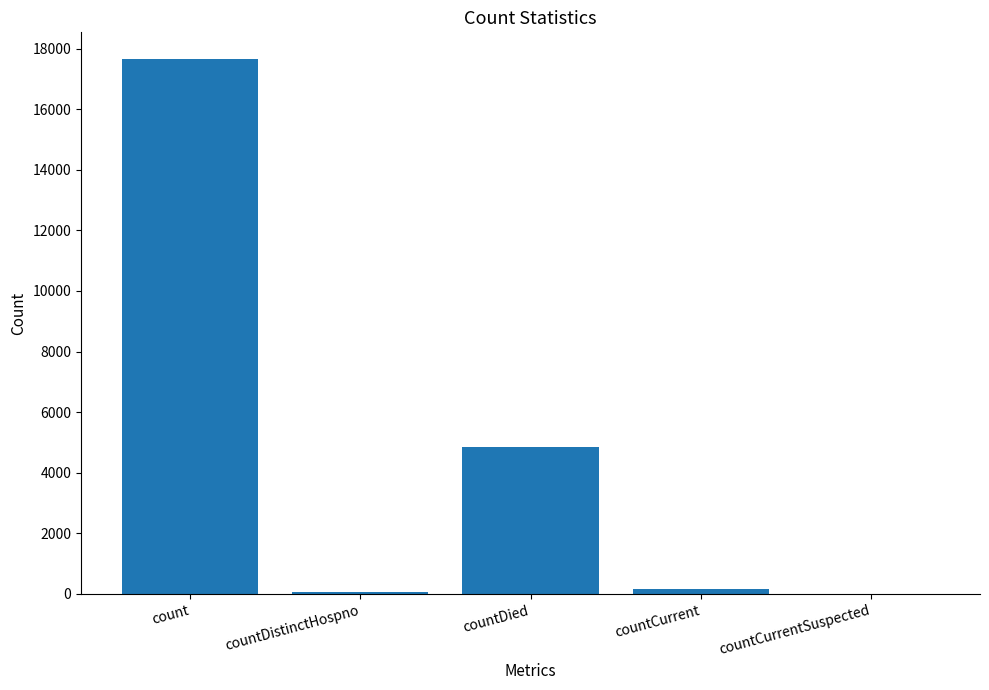

True or false: the data shows 23804 at count.

False